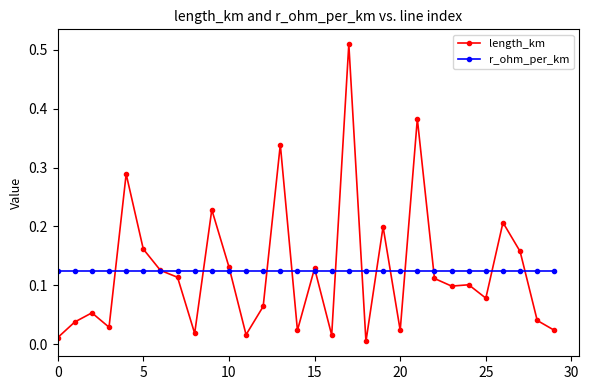

True or false: length_km has more than 0 points higher than both neighbors.

True